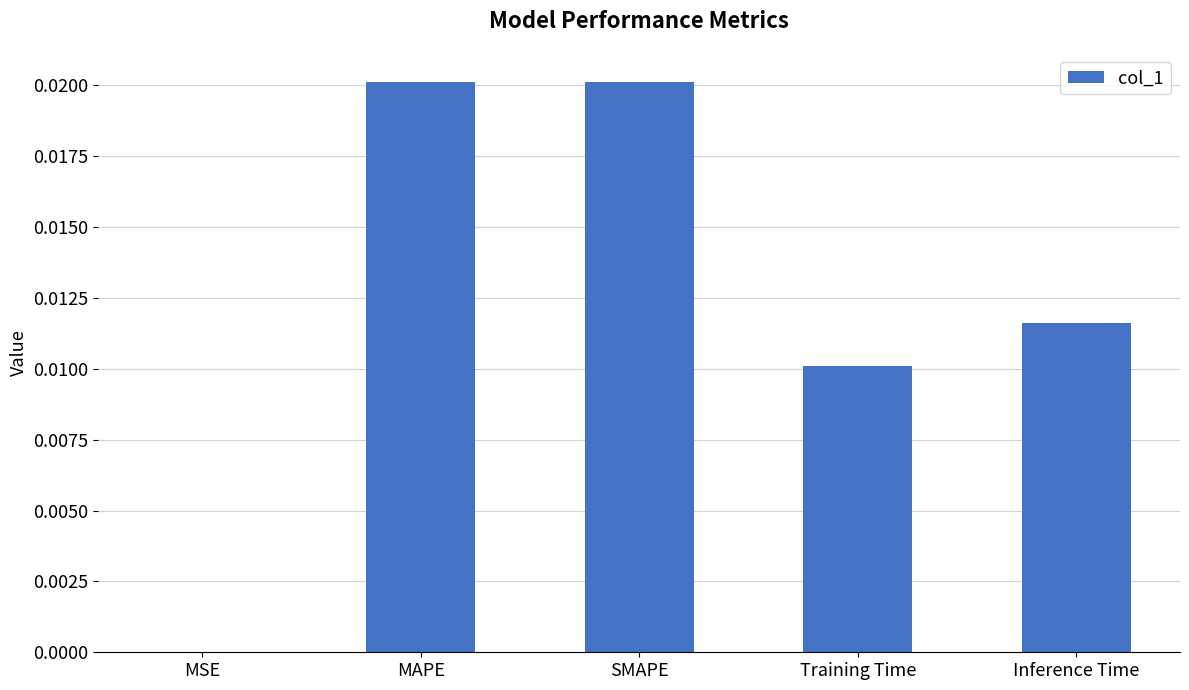

The chart shows a value of 0.0 at Inference Time. True or false?

True